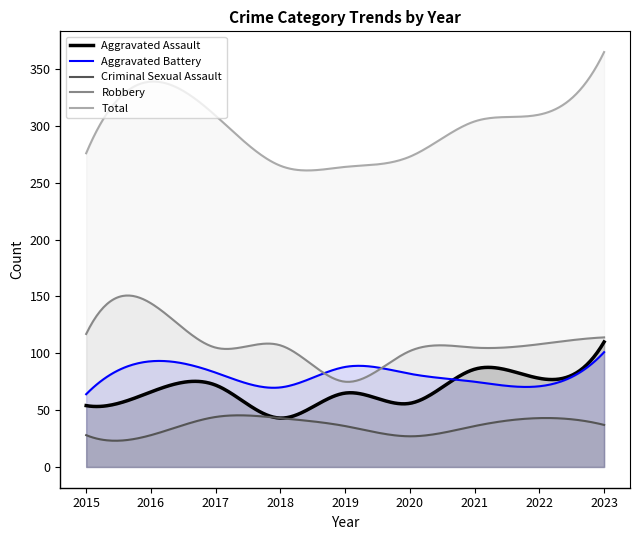

After their last crossing, which series has the higher values: Robbery or Aggravated Battery?

Robbery